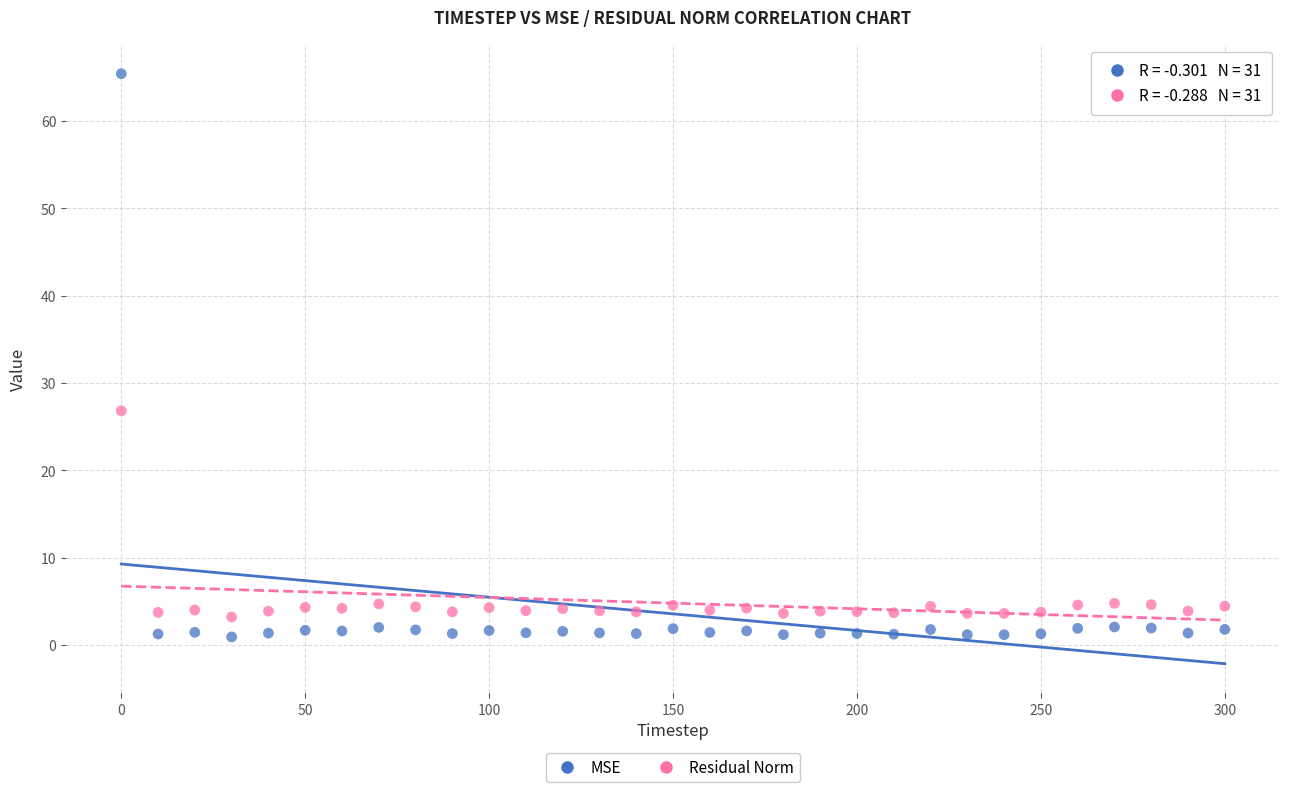

What is the X range (max minus min) for the scatter plot?

300.0